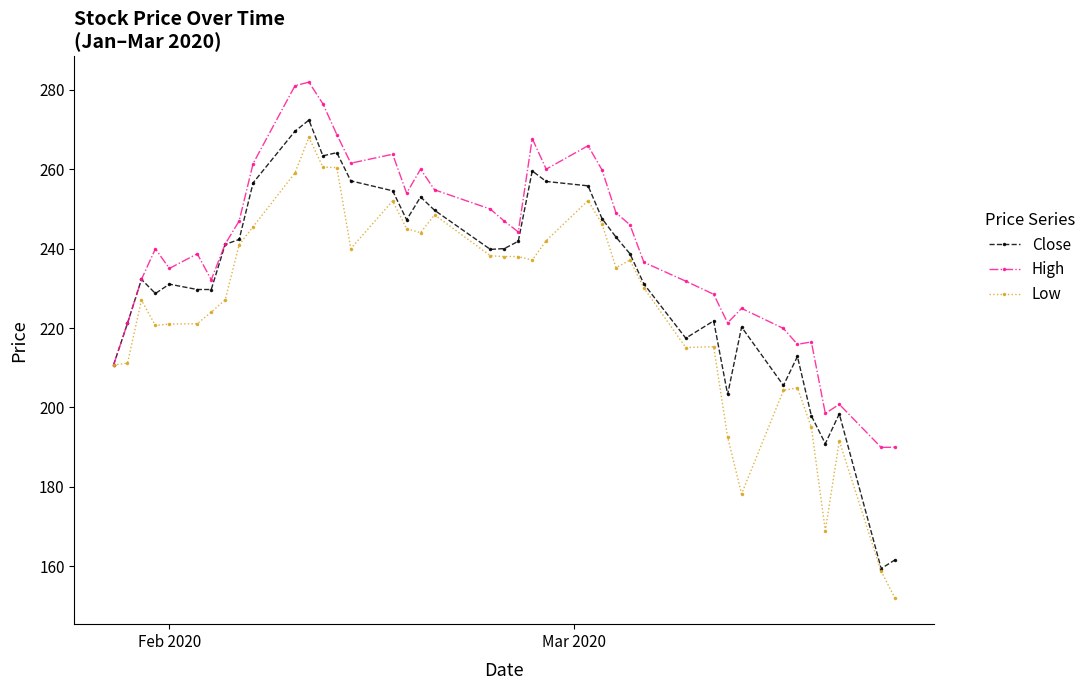

Rank the series by their average value, from highest to lowest.

High, Close, Low